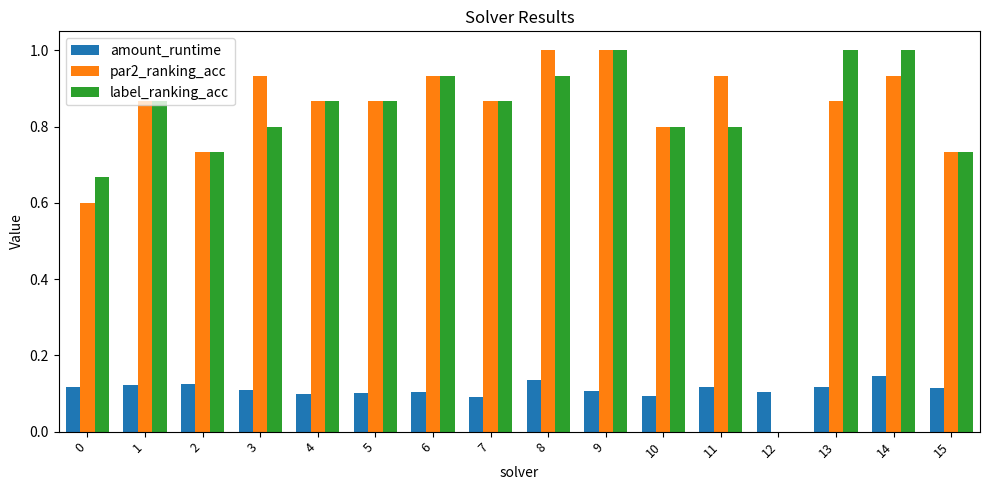

Between 0 and 8, which series saw the biggest shift?

par2_ranking_acc